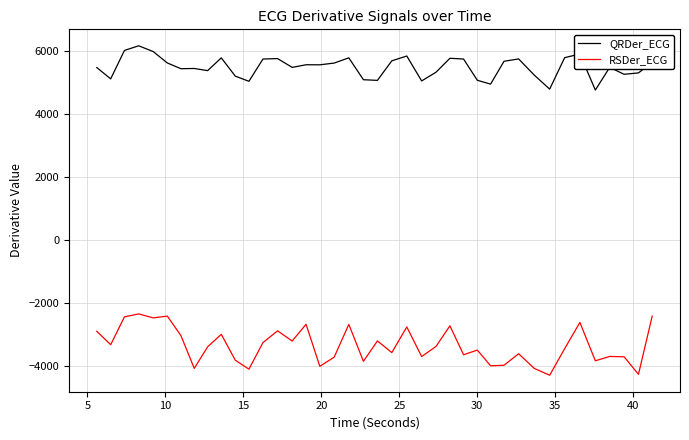

How many lines are shown in the chart?

2